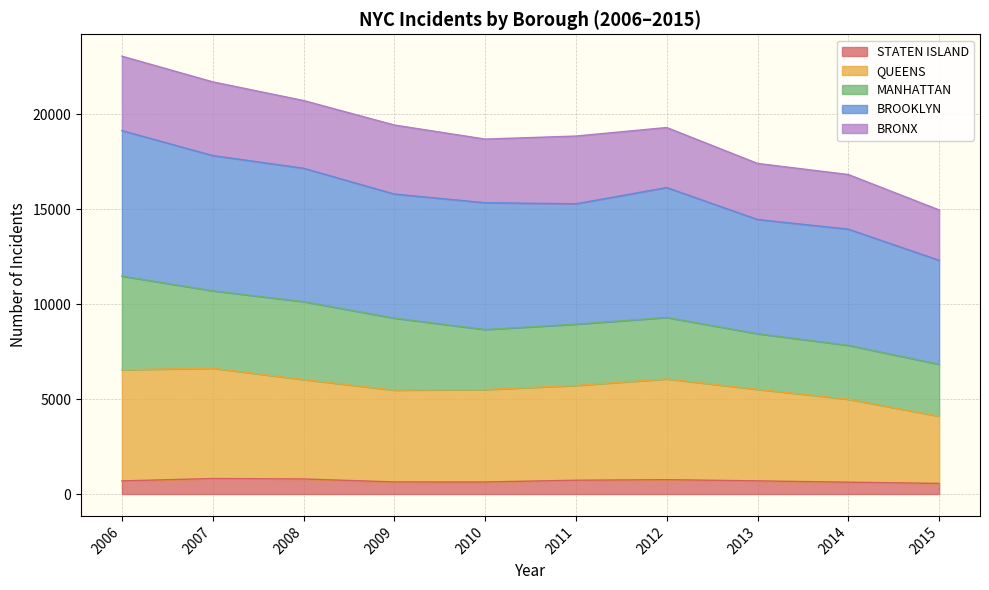

What is the average value of the STATEN ISLAND series?

693